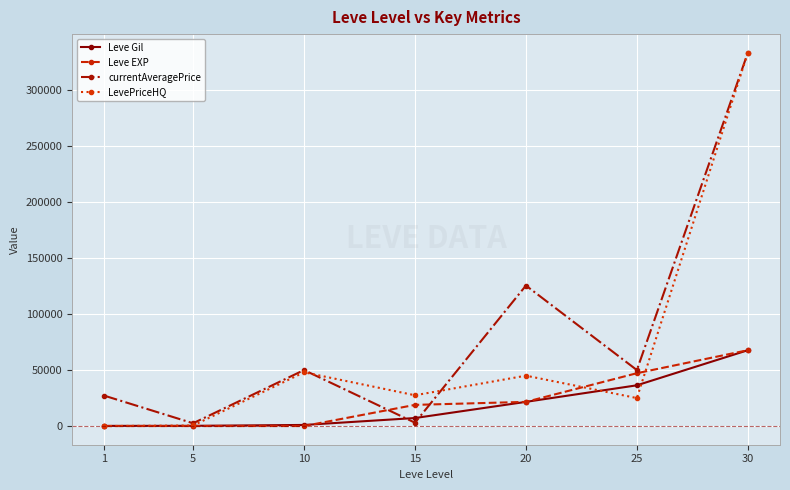

At which category is the sum across all series the highest?

30